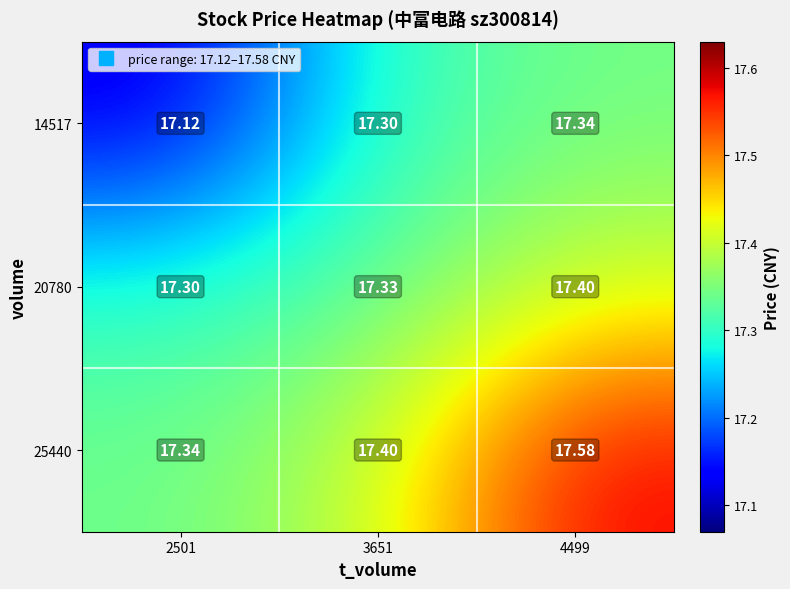

Which series has the largest total across all categories?

25440